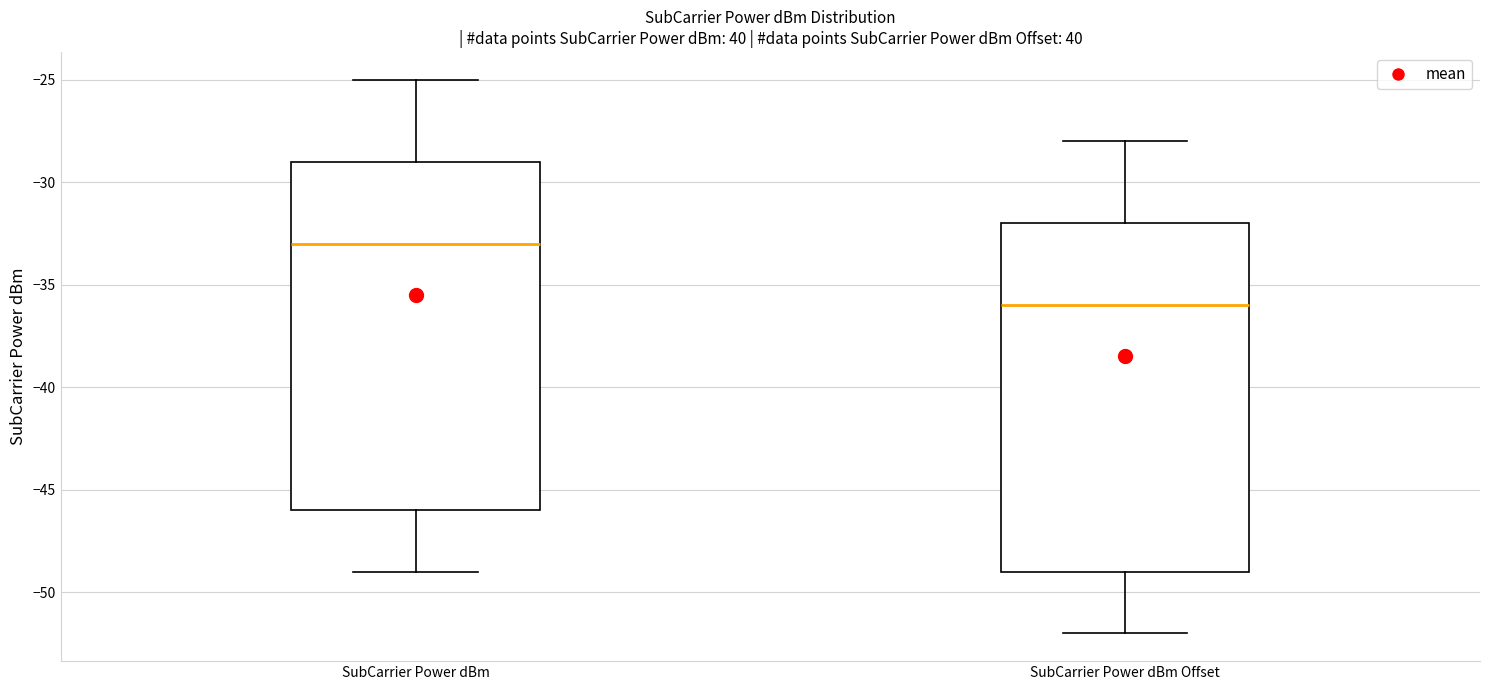

Reading left to right, transcribe this box plot: for each box, give where its median line is, the range the box spans, and where its two whiskers end, as read against the y-axis. The values are not printed on the chart, so give them approximately, as read against the axis.

SubCarrier Power dBm: median -33, box -46 to -29, whiskers -49 to -25
SubCarrier Power dBm Offset: median -36, box -49 to -32, whiskers -52 to -28